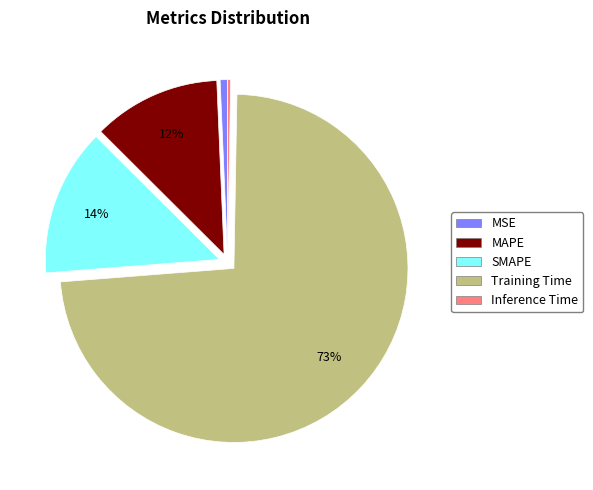

Which category accounts for the majority?

Training Time